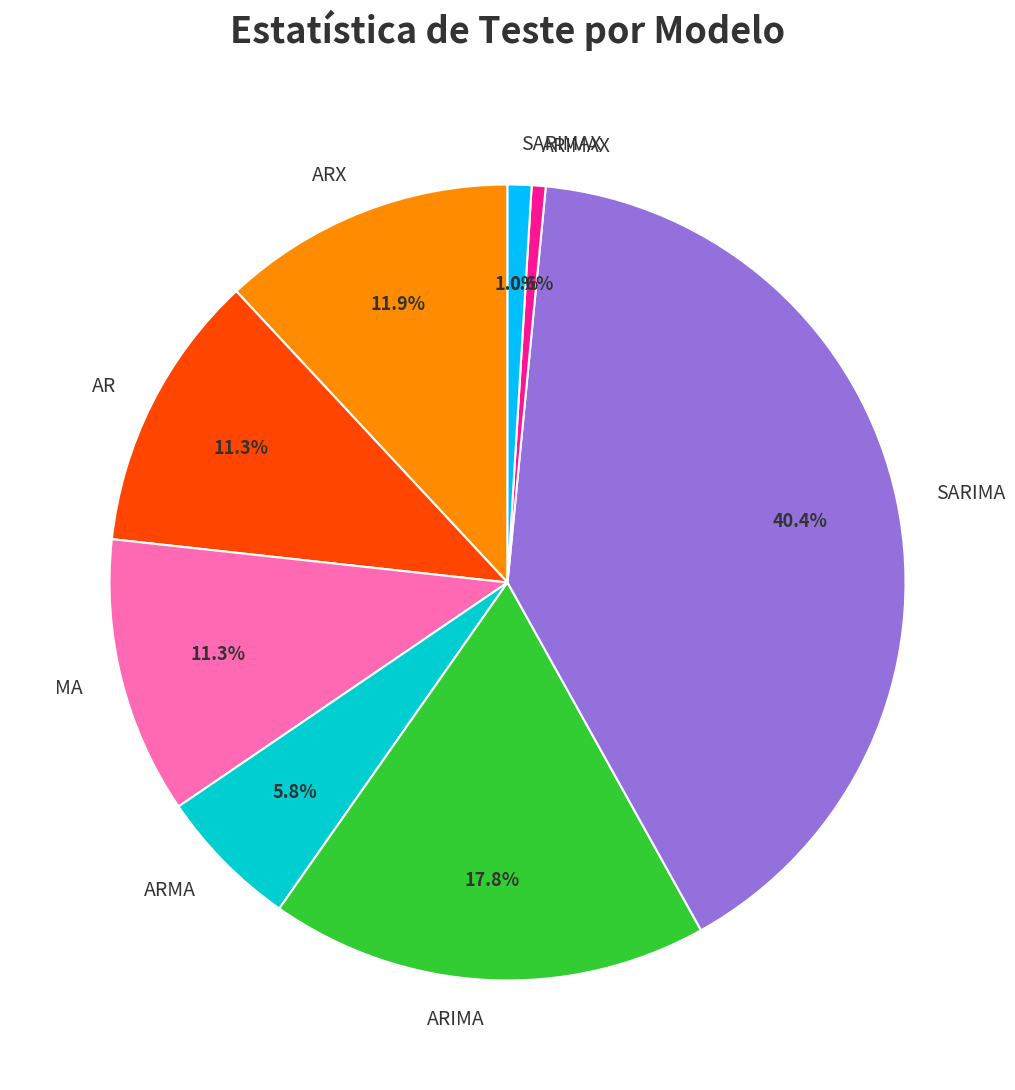

Combined, do ARIMA and MA account for over 50%?

No